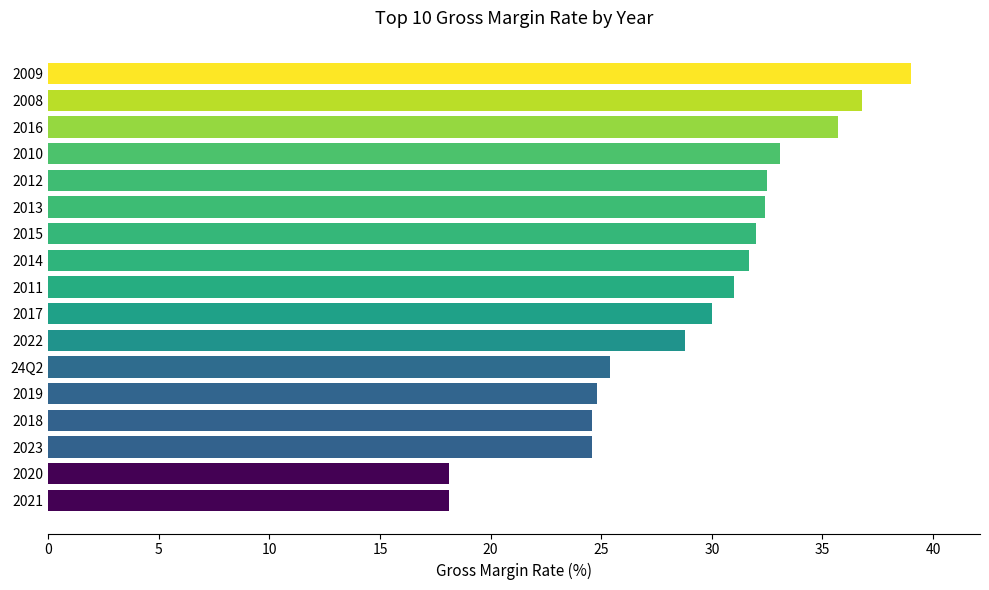

What is the average value?

29.3